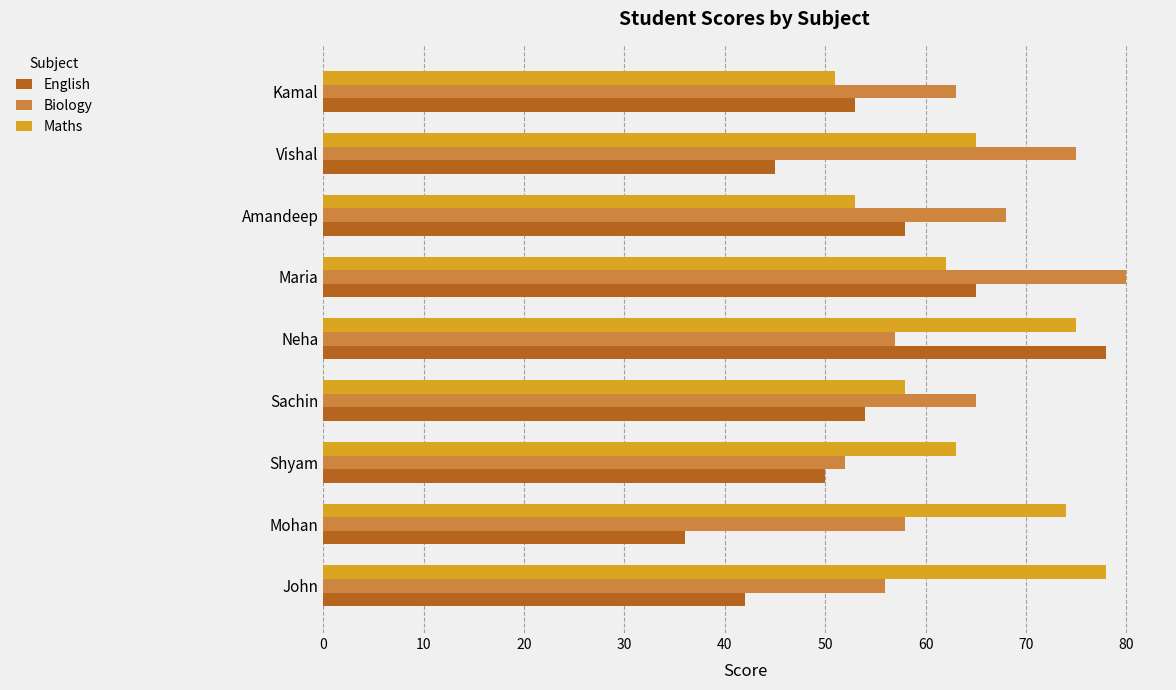

What is the approximate value of Maths at John?

78